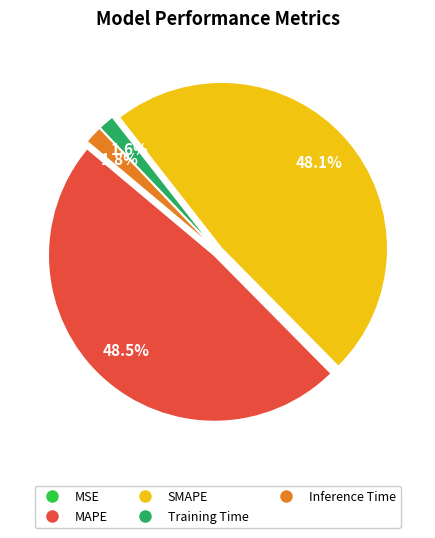

True or false: Training Time accounts for 14% of the total.

False